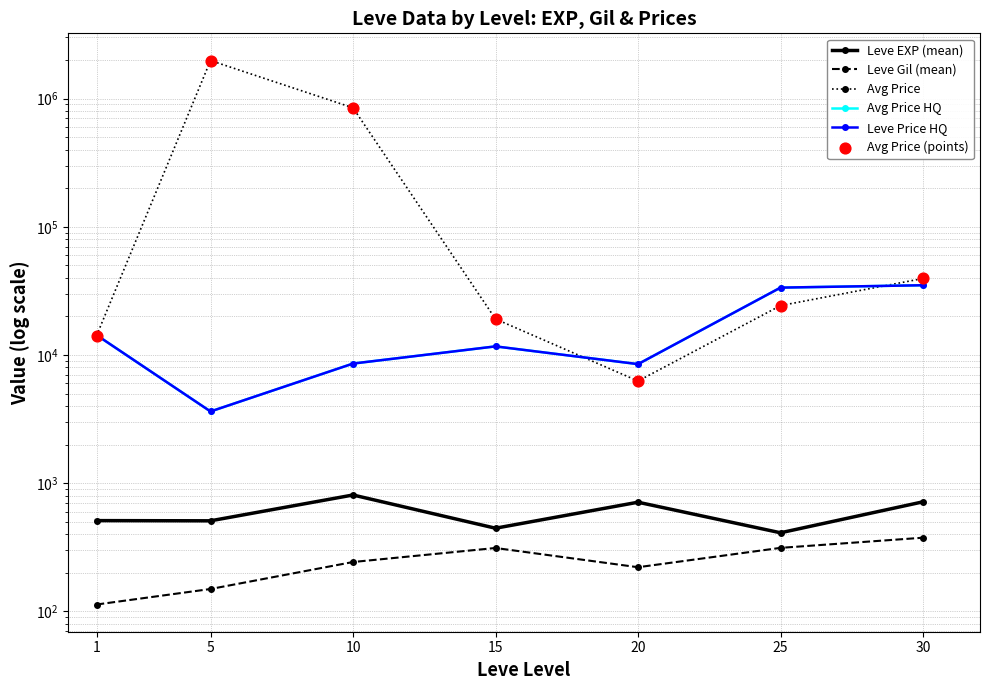

Which series has the largest total across all categories?

Avg Price